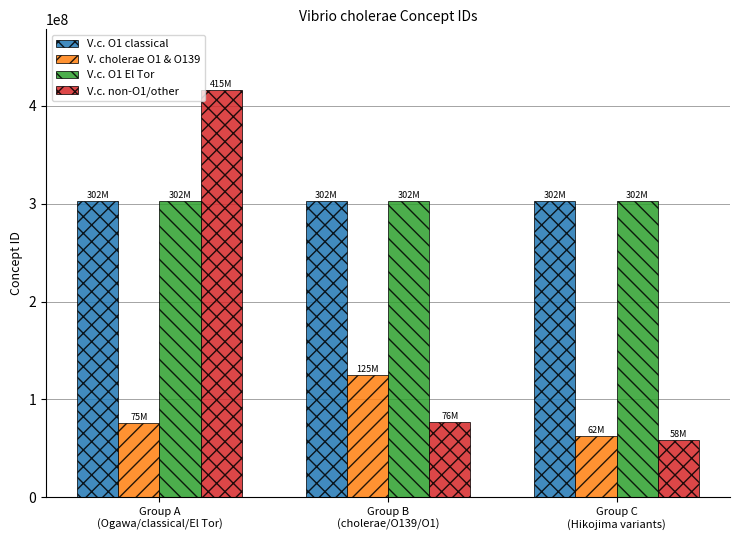

What is the sum of all V.c. O1 El Tor values?

907719018